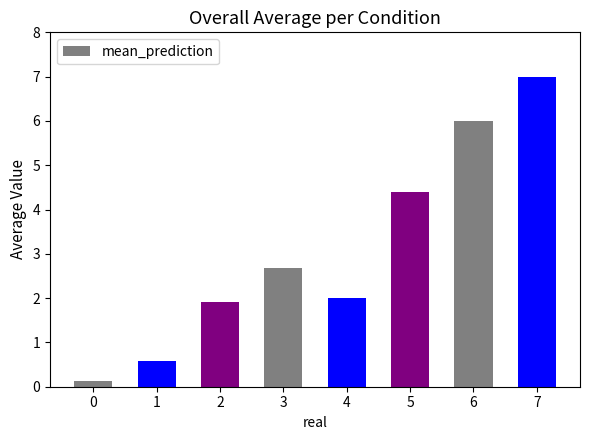

Does the chart contain stacked bars?

No